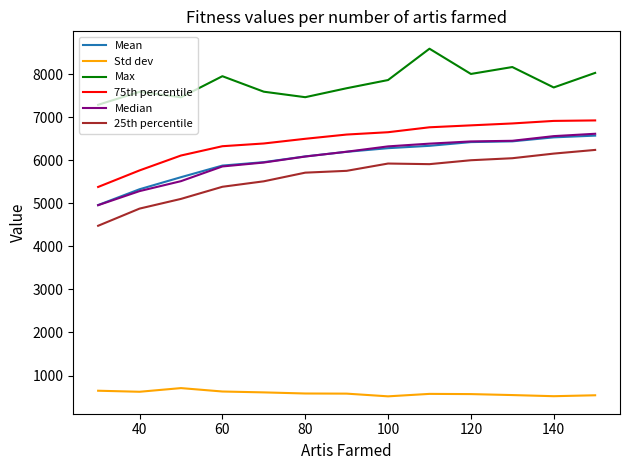

Which series has the largest total across all categories?

Max